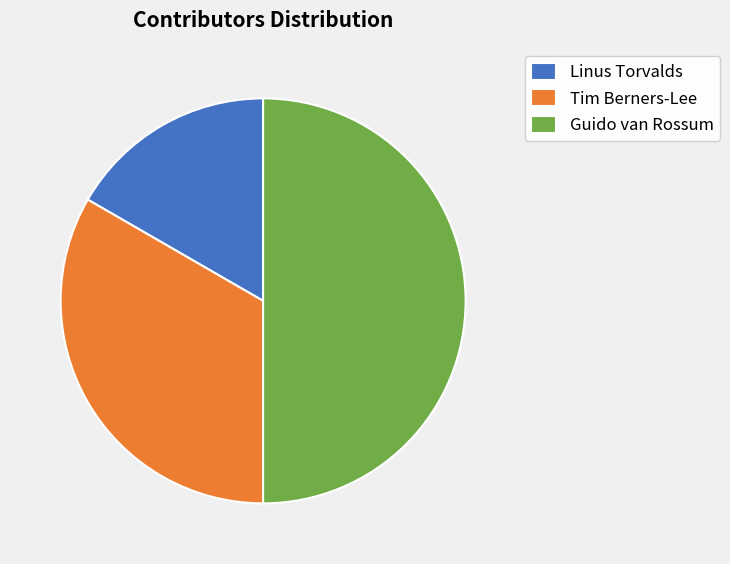

Do Linus Torvalds and Guido van Rossum together represent more than half of the pie?

Yes